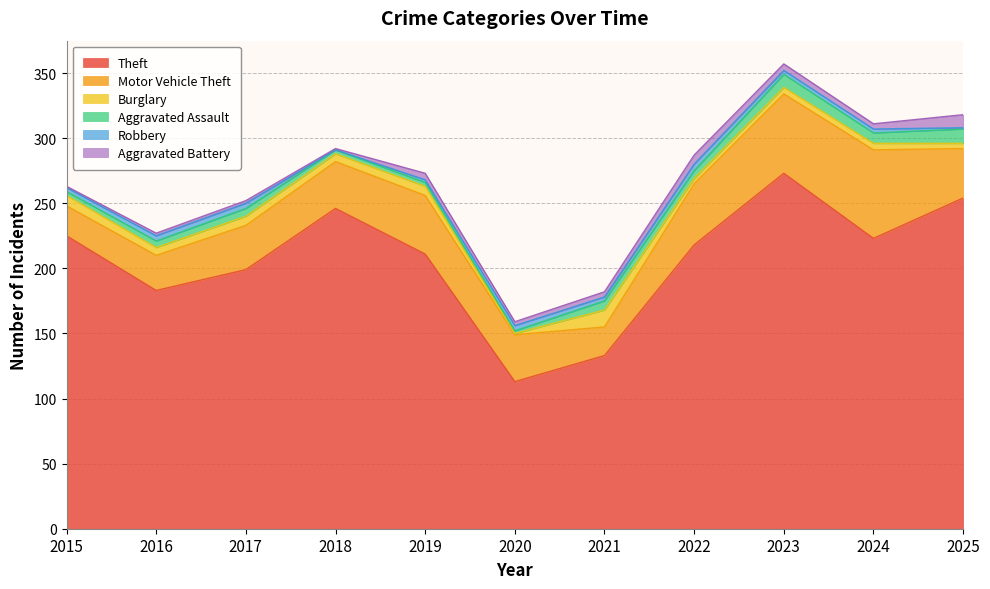

At which label does Motor Vehicle Theft reach its peak?

2024